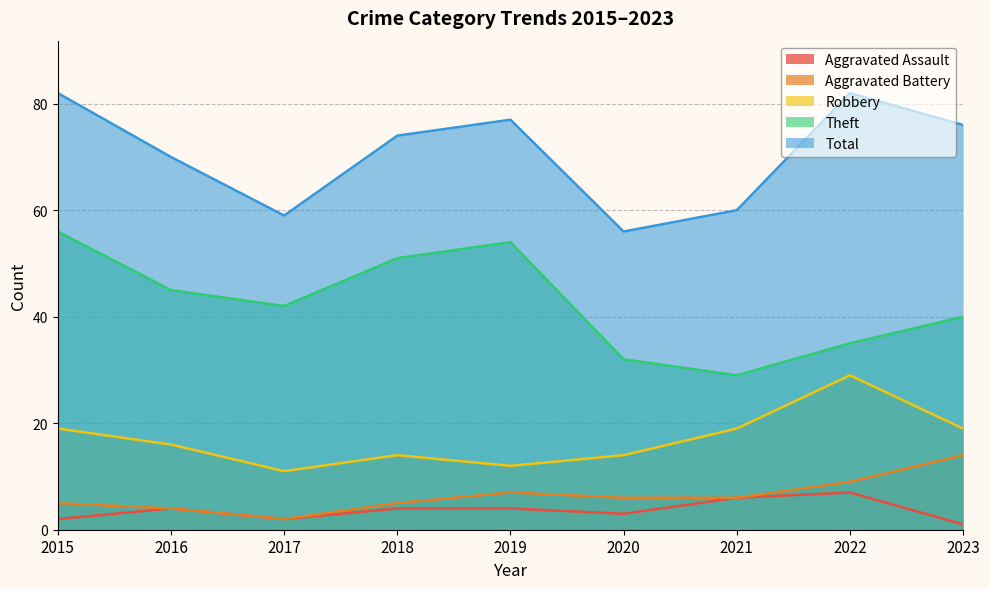

Which category has the lowest value in the Aggravated Assault series?

2023